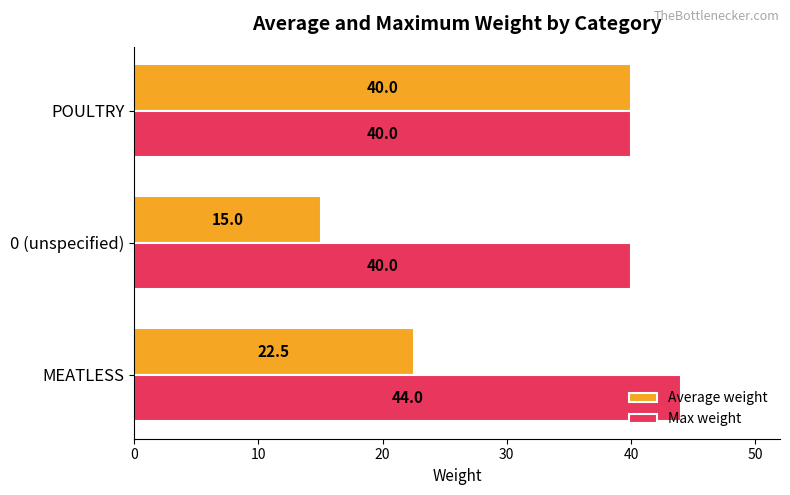

Which series has the largest range (max minus min)?

Average weight